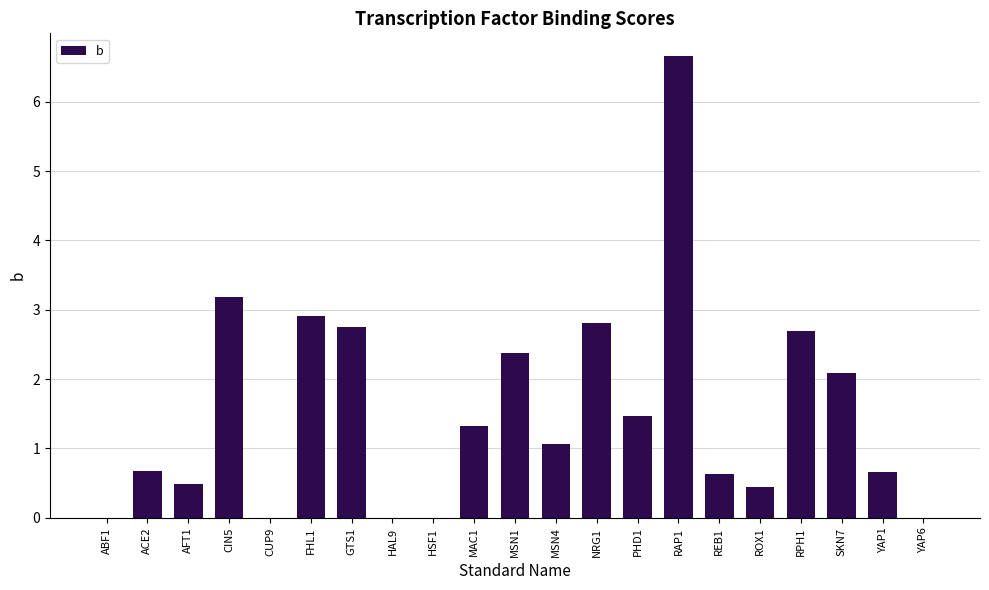

What is the sum of all values?

32.2